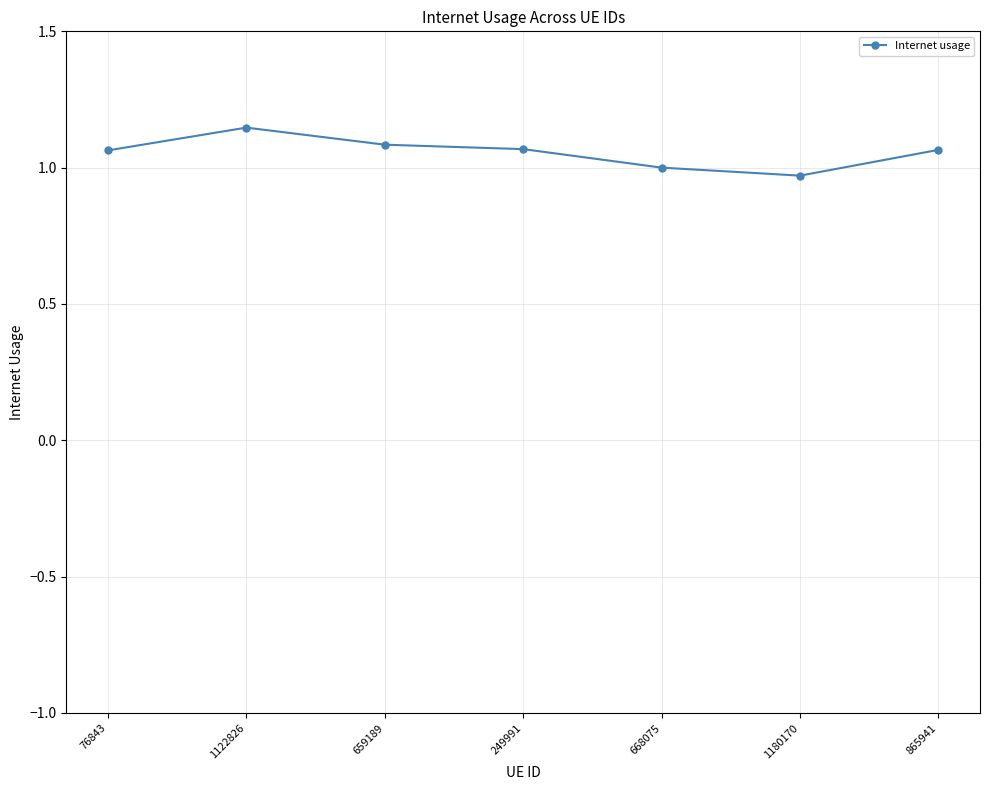

Between 668075 and 76843, which is larger?

76843